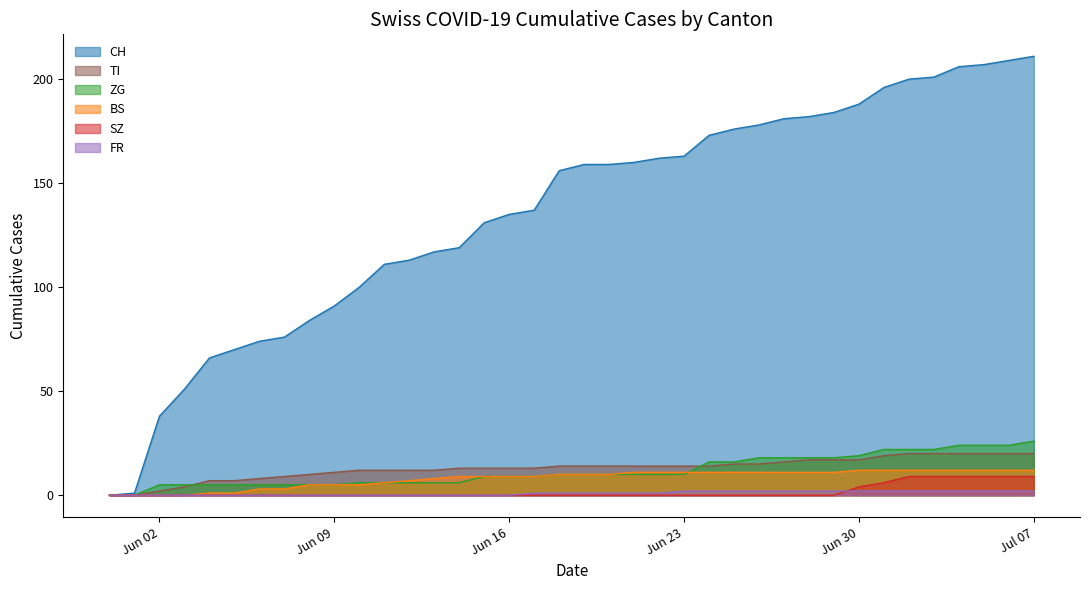

True or false: BS has more than 2 interior local peaks.

False